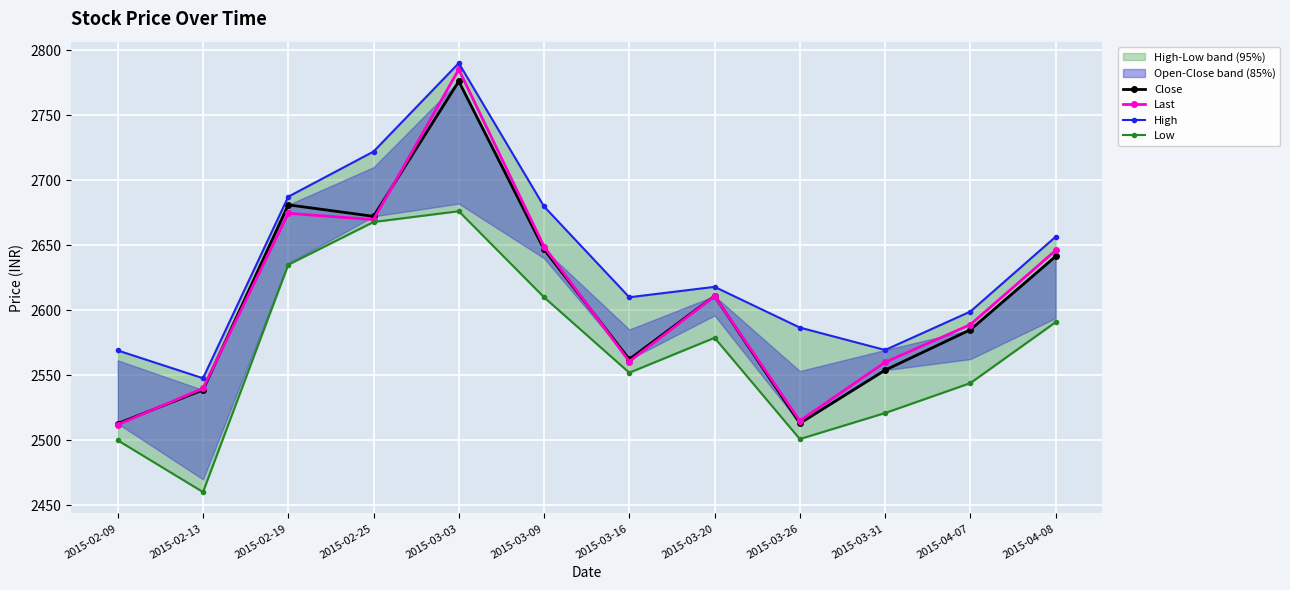

The Low series shows 2590.8 at 2015-04-08. True or false?

True